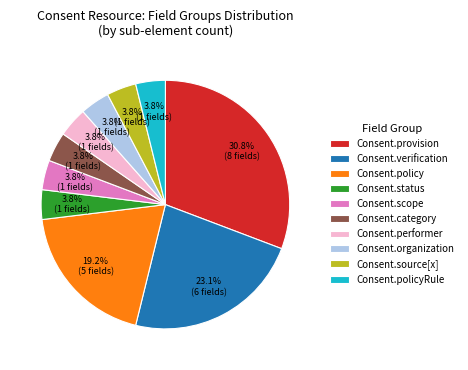

How much of the chart is everything except Consent.category?

96.2%